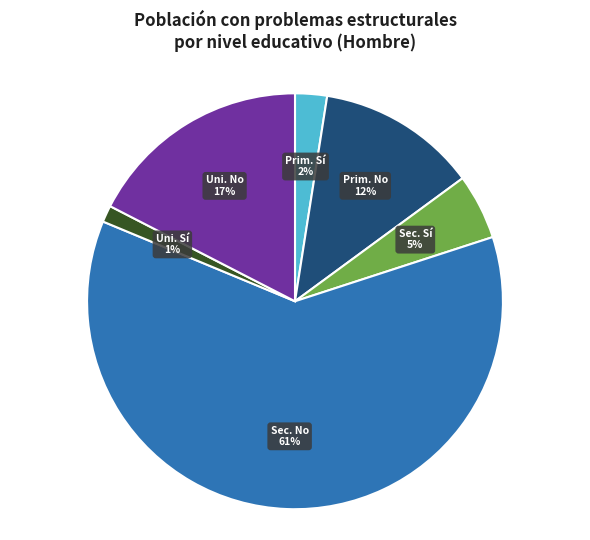

Is there a majority slice in this chart?

Yes